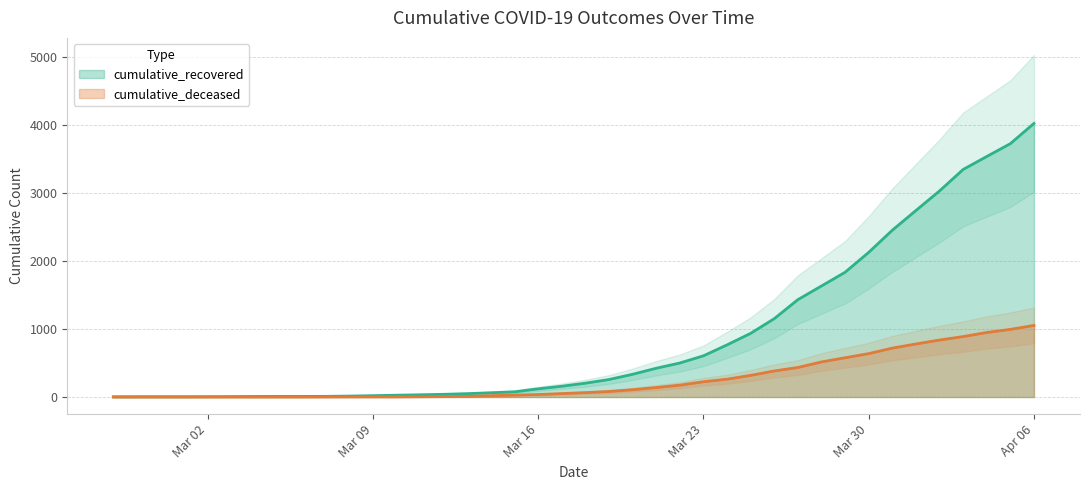

At which category is the sum across all series the highest?

Apr 06